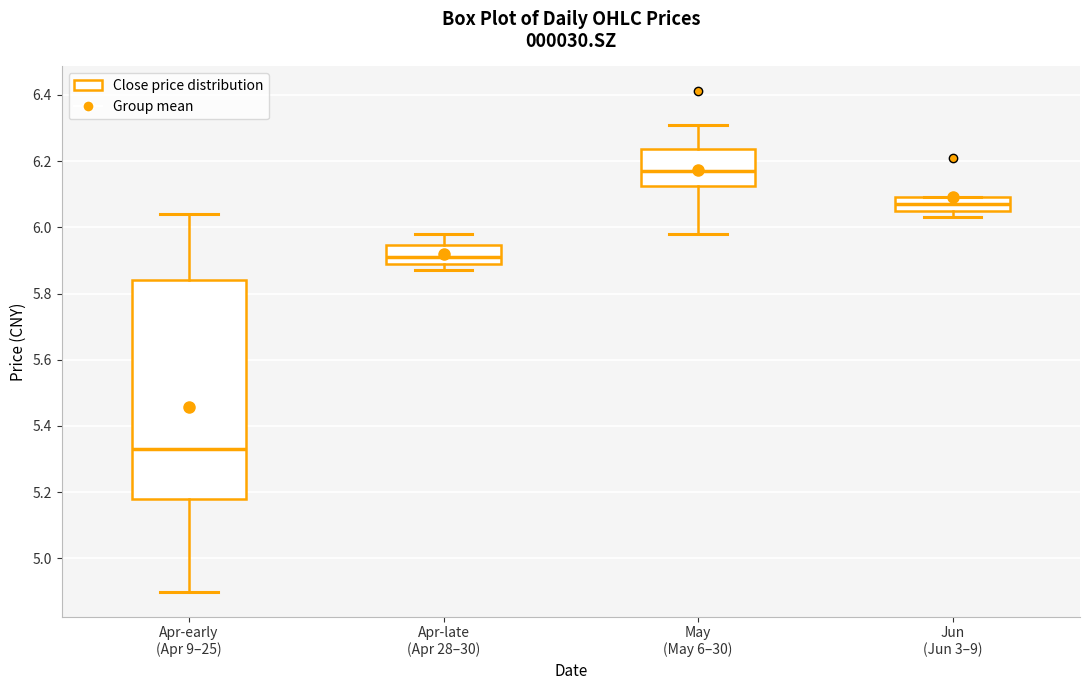

Reading left to right, transcribe this box plot: for each box, give where its median line is, the range the box spans, and where its two whiskers end, as read against the y-axis. The values are not printed on the chart, so give them approximately, as read against the axis.

Apr-early (Apr 9–25): median 5.34, box 5.18 to 5.84, whiskers 4.90 to 6.04
Apr-late (Apr 28–30): median 5.92, box 5.90 to 5.94, whiskers 5.88 to 5.98
May (May 6–30): median 6.18, box 6.12 to 6.24, whiskers 5.98 to 6.32
Jun (Jun 3–9): median 6.08, box 6.06 to 6.10, whiskers 6.04 to 6.10